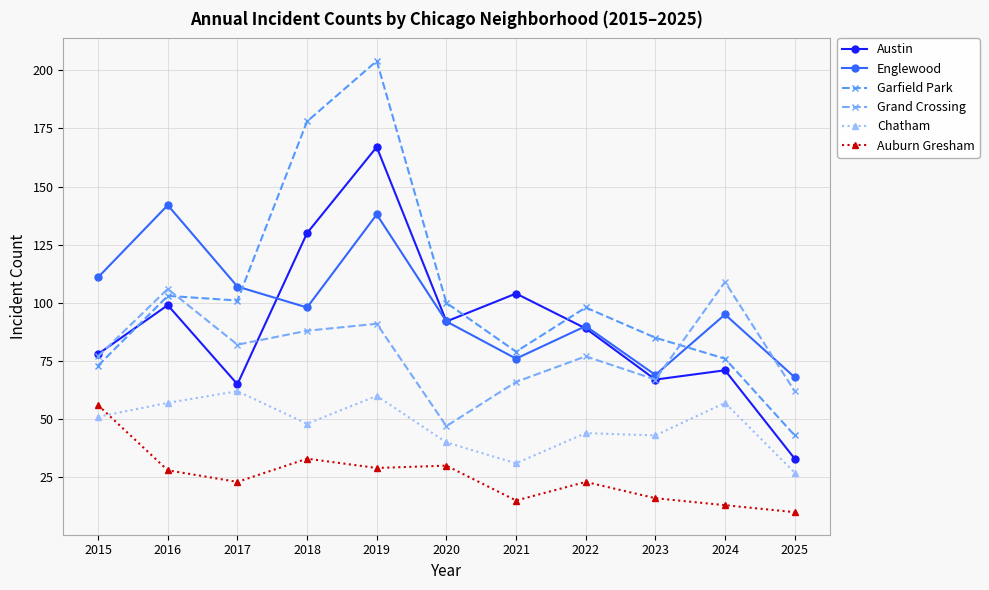

Where does the Austin series first go above 89?

2016